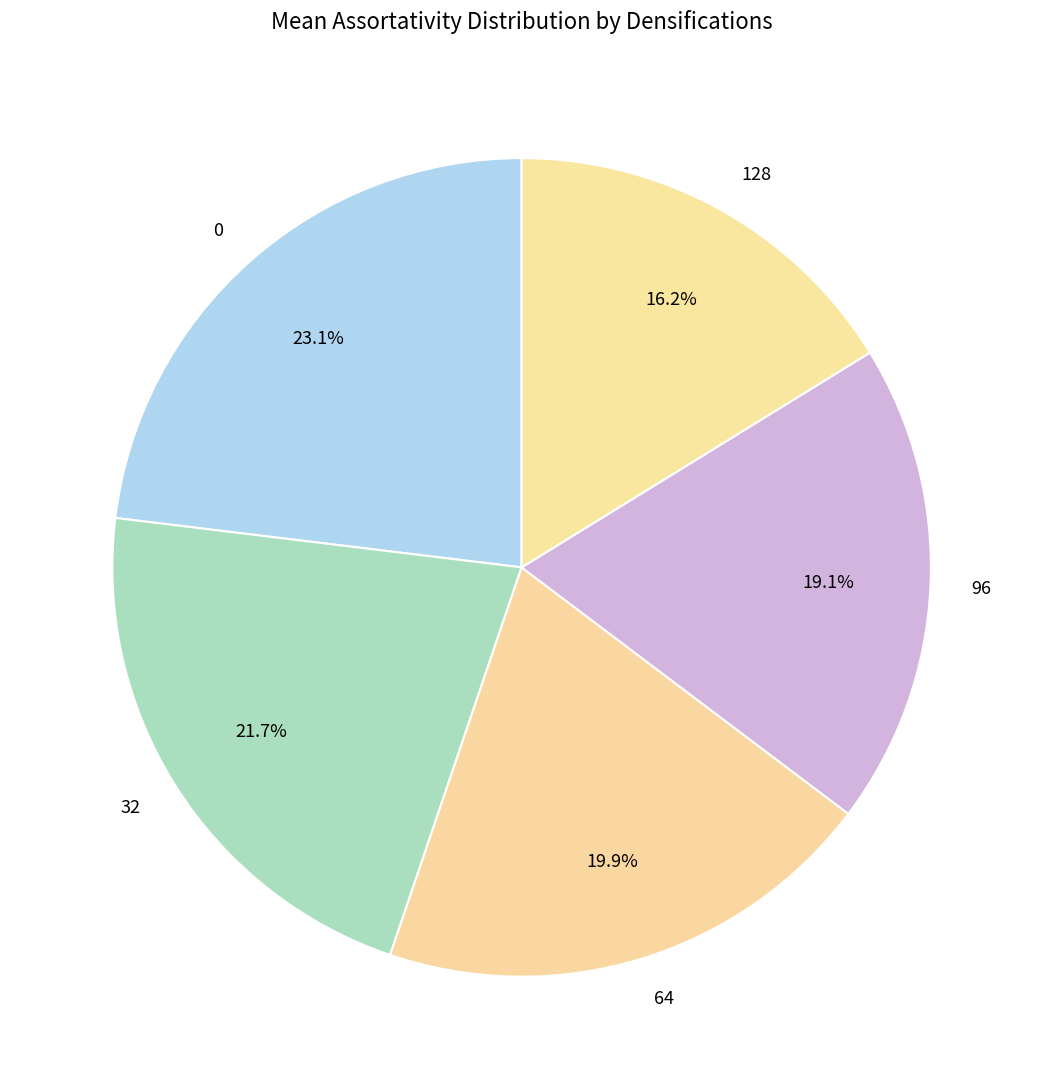

To the nearest percent, what percentage of the pie is 96?

19%